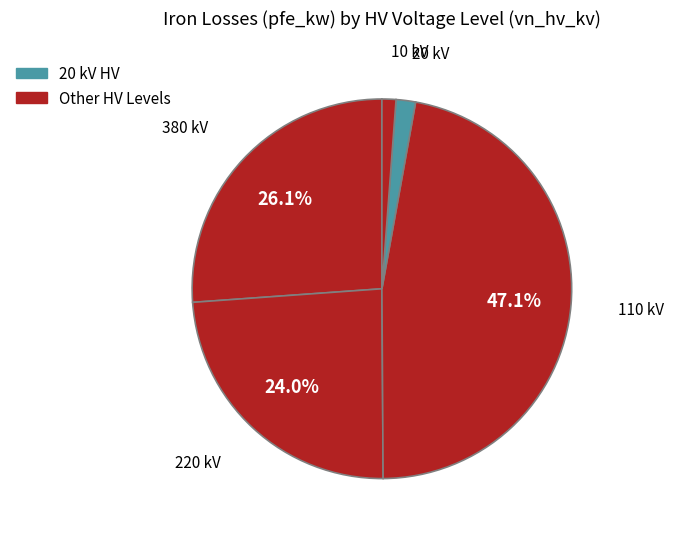

What percentage is the 380 slice, to the nearest percent?

26%